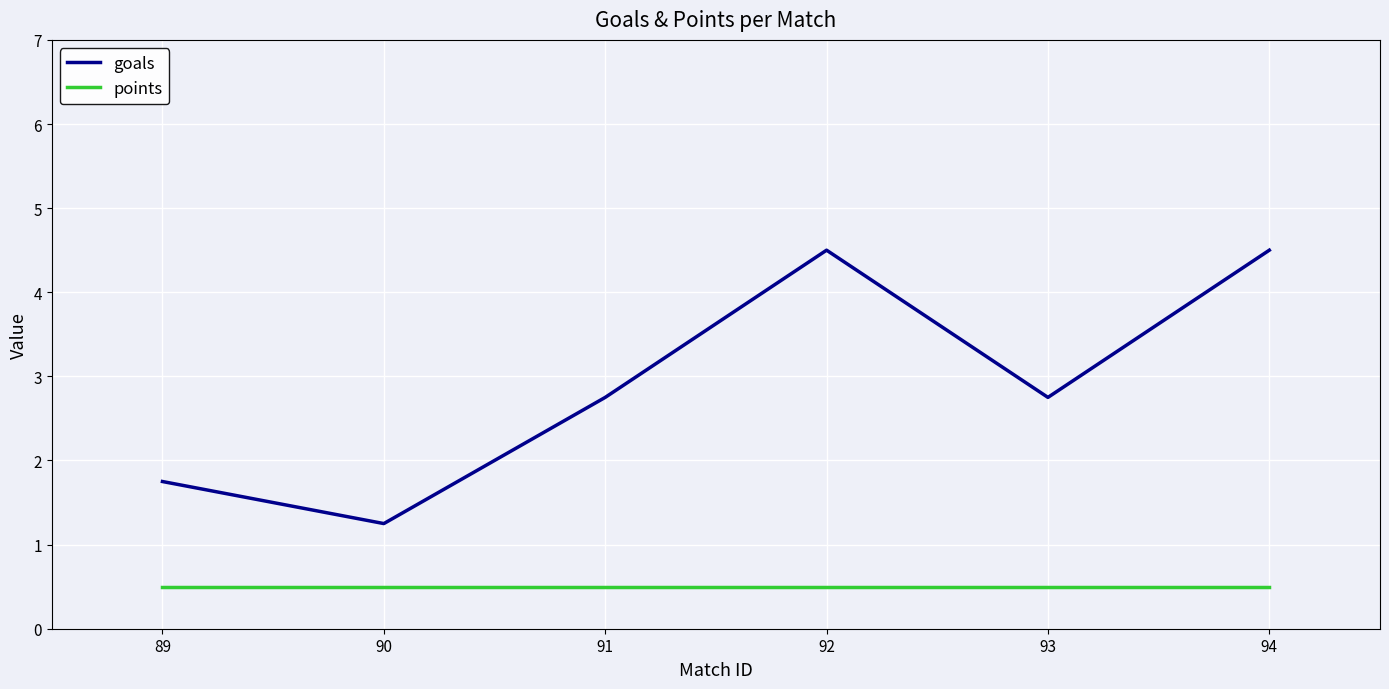

Where is goals nearest to the value 2?

89